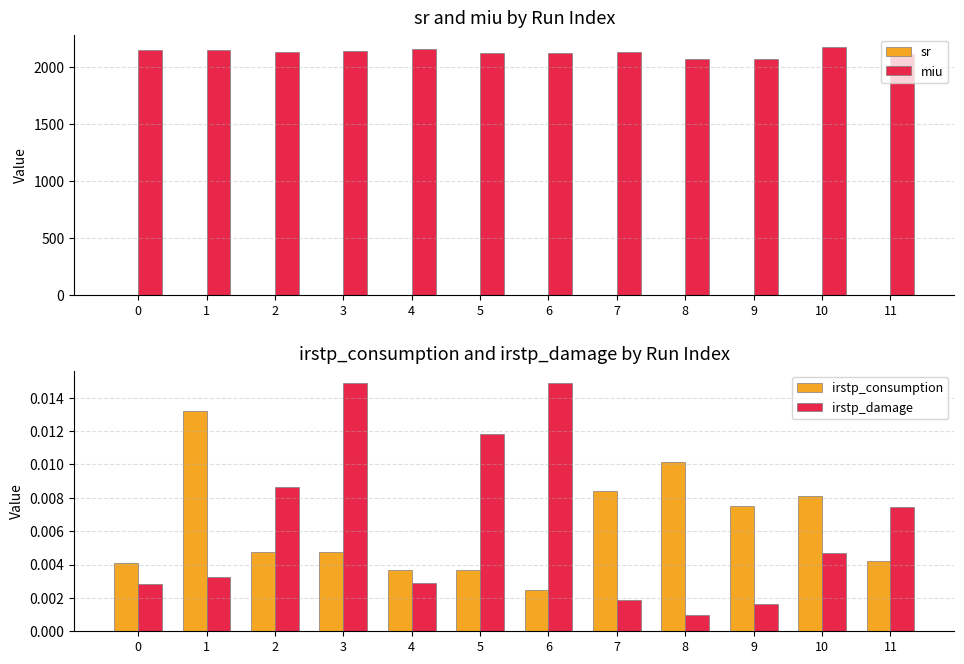

Is the value of miu at 6 greater than the value of irstp_damage at 10?

Yes